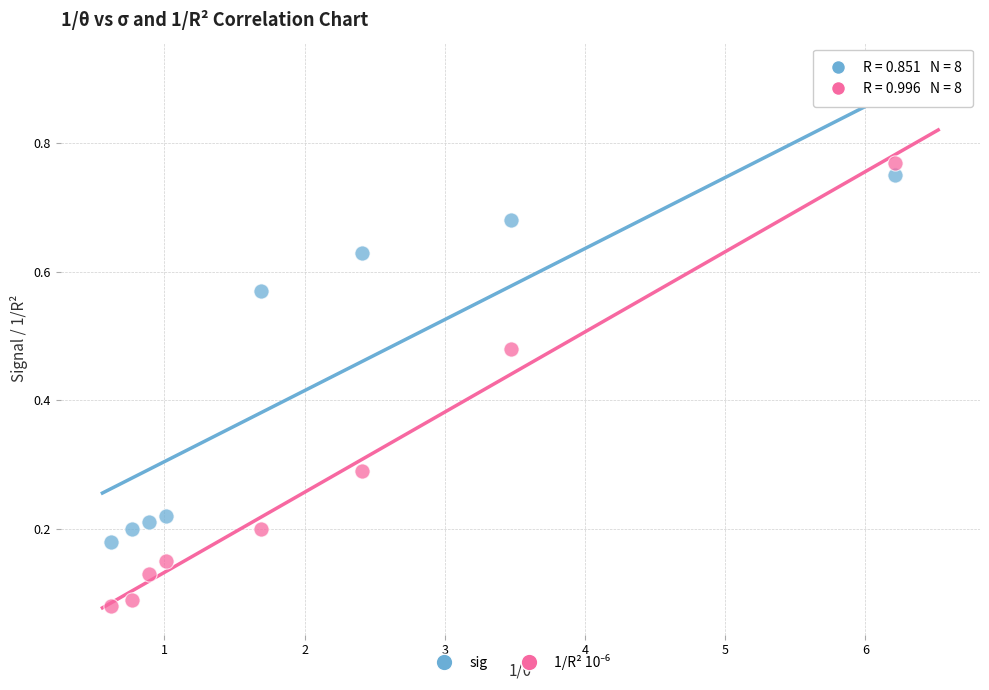

Across all data points, what is the range of X values (max minus min)?

5.6